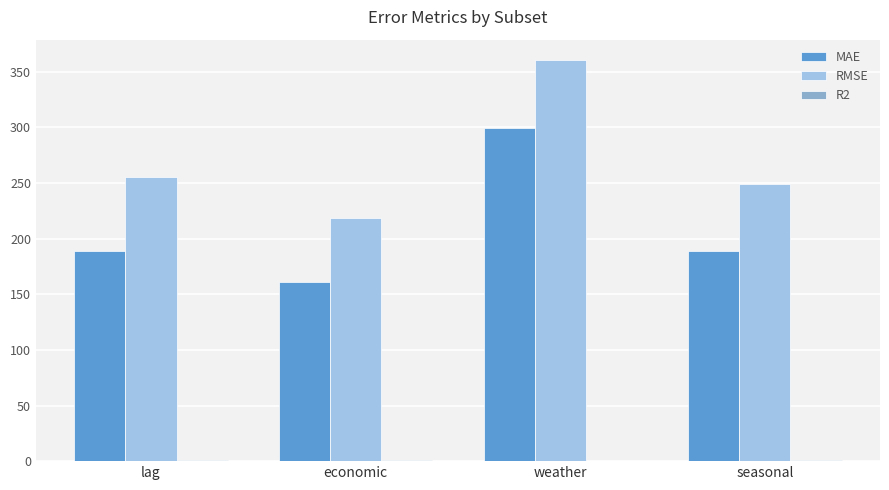

At which category is the sum across all series the highest?

weather